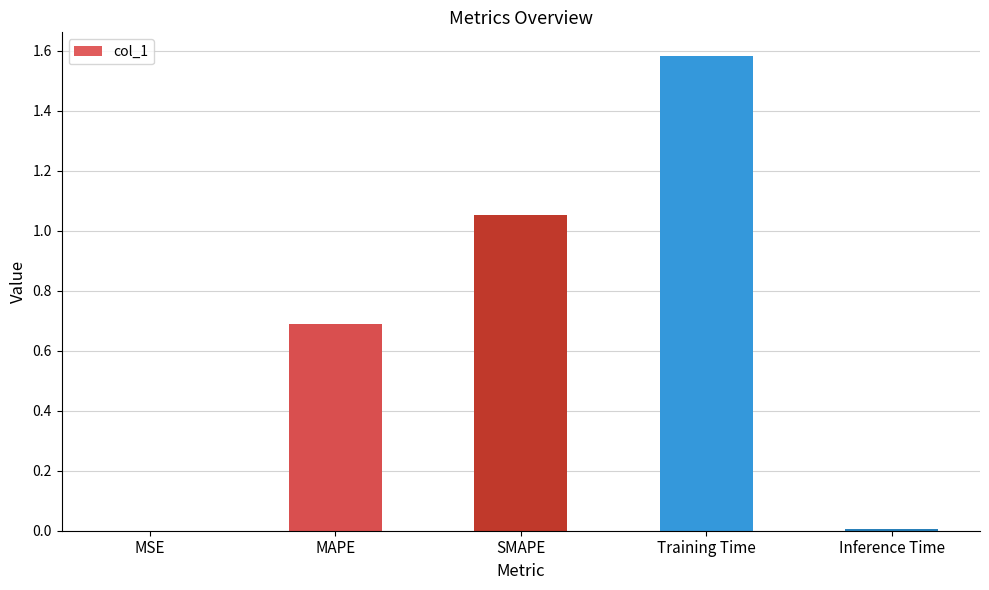

The chart shows a value of 0.7 at MAPE. True or false?

True